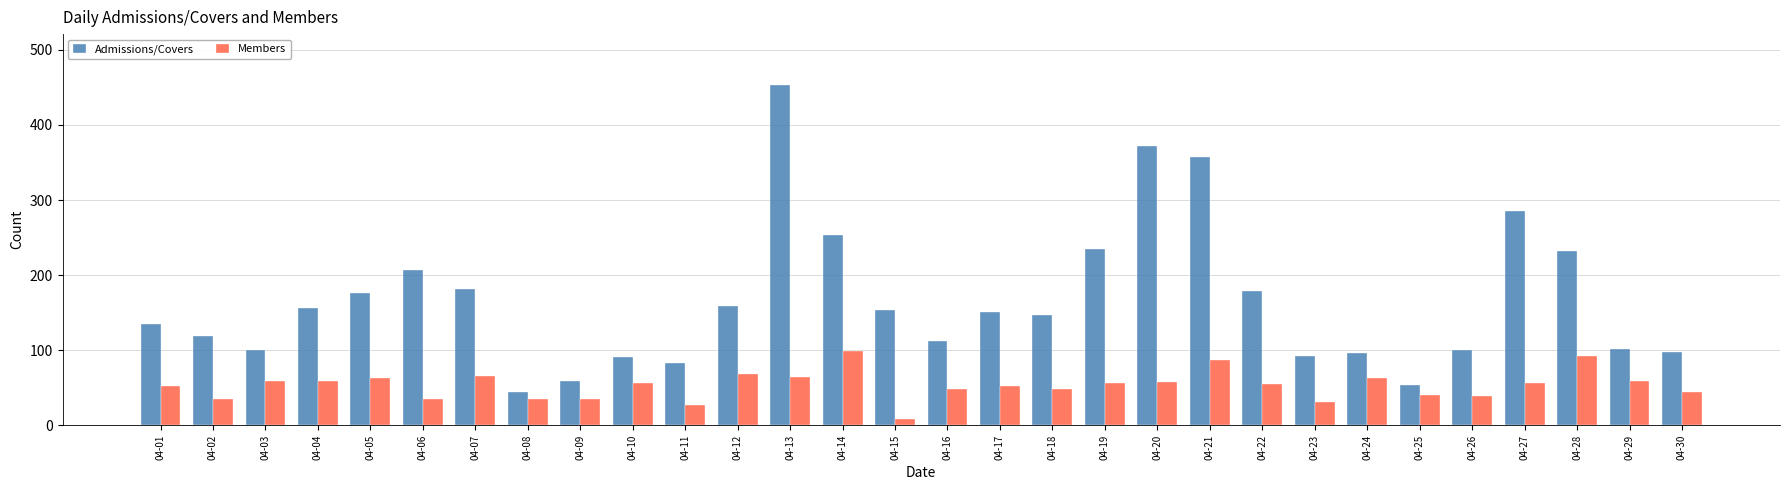

What is the difference between the second highest and minimum values in the Members series?

83